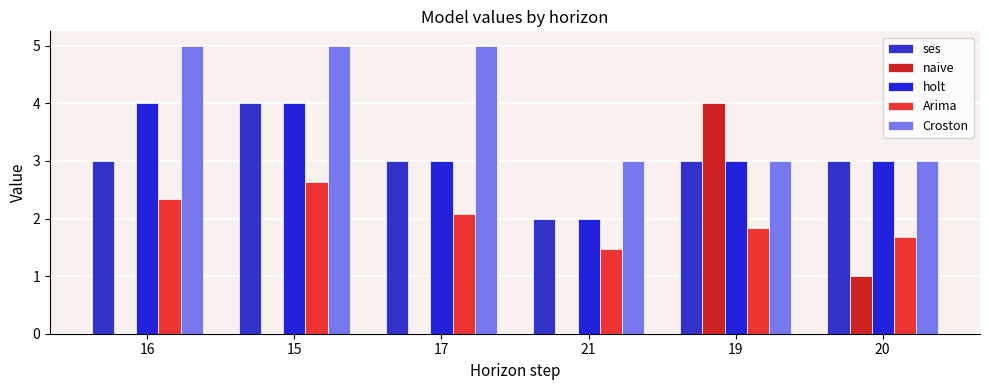

What is the total value across all series at 21?

8.5